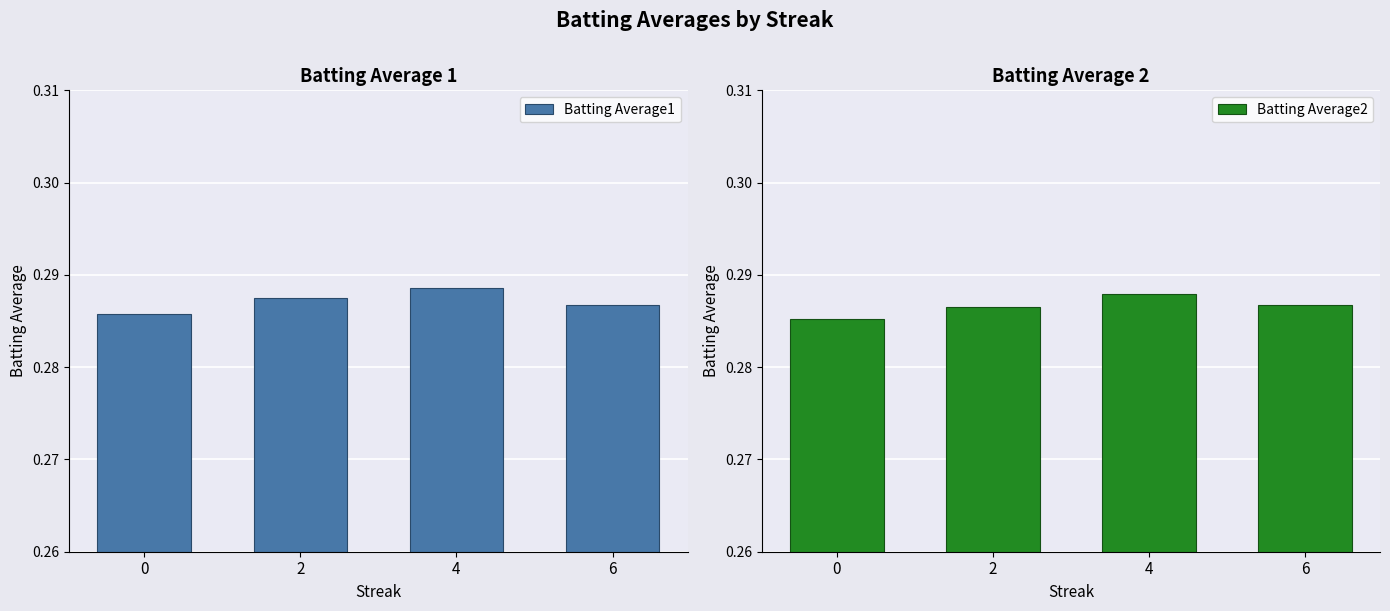

Reading left to right, transcribe all the data shown in this chart.

Batting Average1: 0=0.3	2=0.3	4=0.3	6=0.3
Batting Average2: 0=0.3	2=0.3	4=0.3	6=0.3